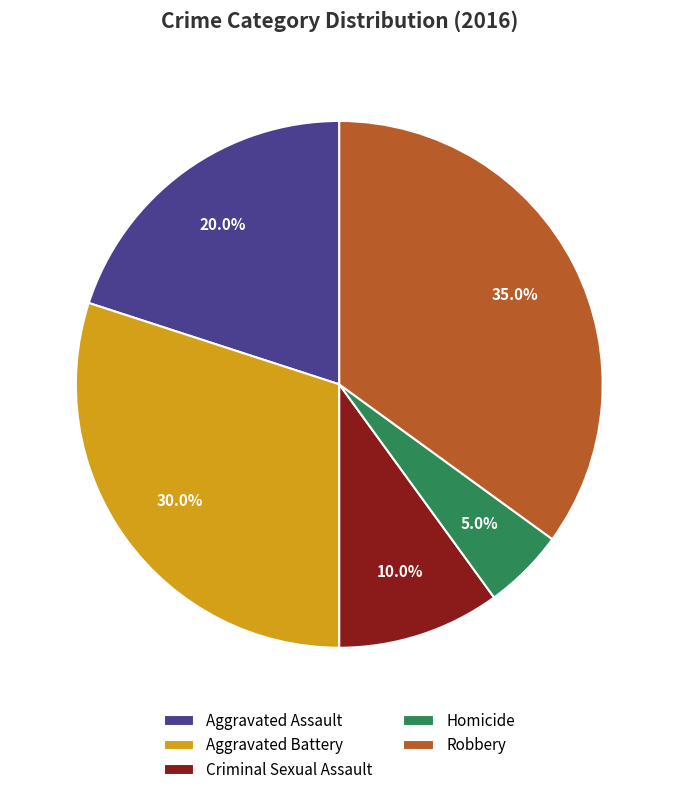

Rank the categories by value from highest to lowest.

Robbery, Aggravated Battery, Aggravated Assault, Criminal Sexual Assault, Homicide